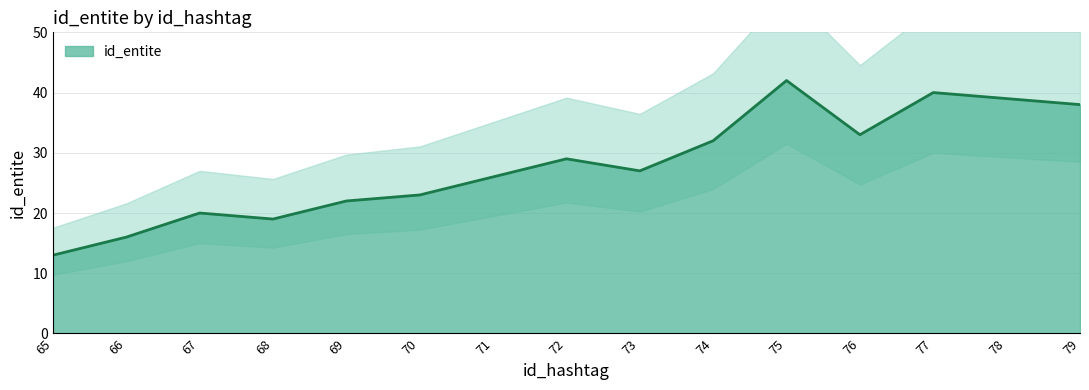

What is the maximum value shown in the chart?

42